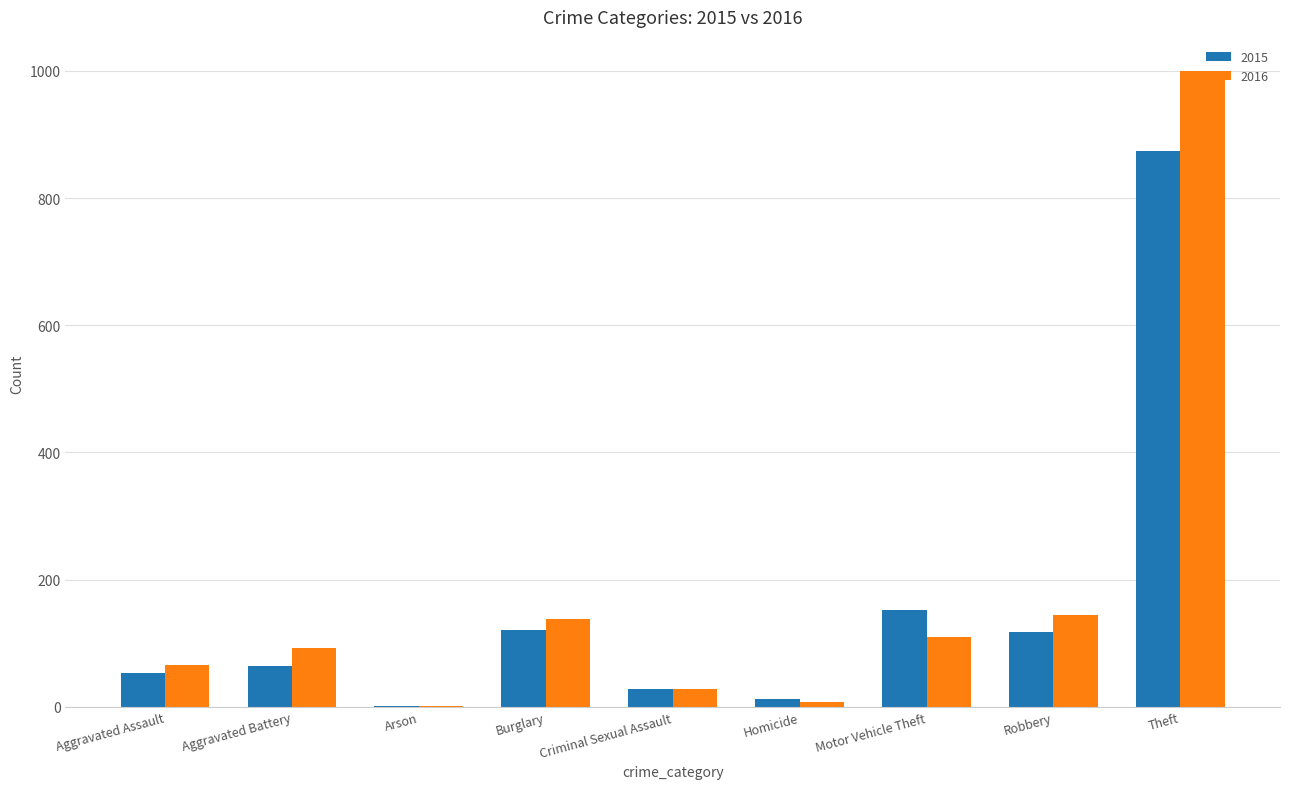

Between Burglary and Theft, which series saw the biggest shift?

2016